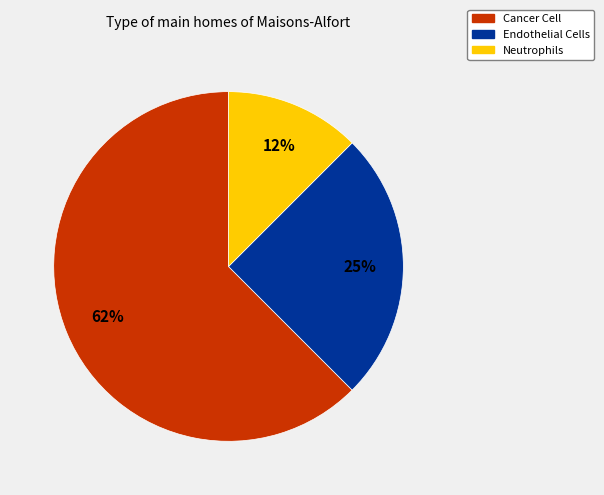

Count the number of slices in the pie.

3